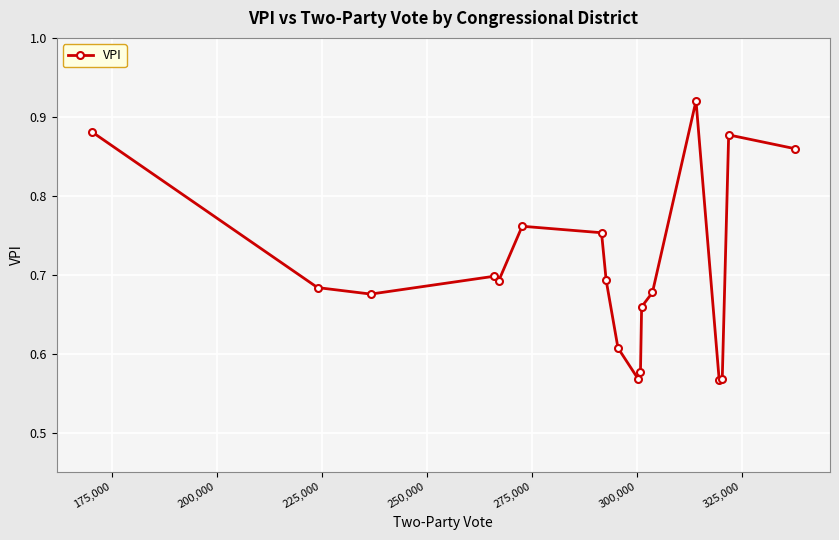

What is the difference between the maximum and minimum values?

0.4